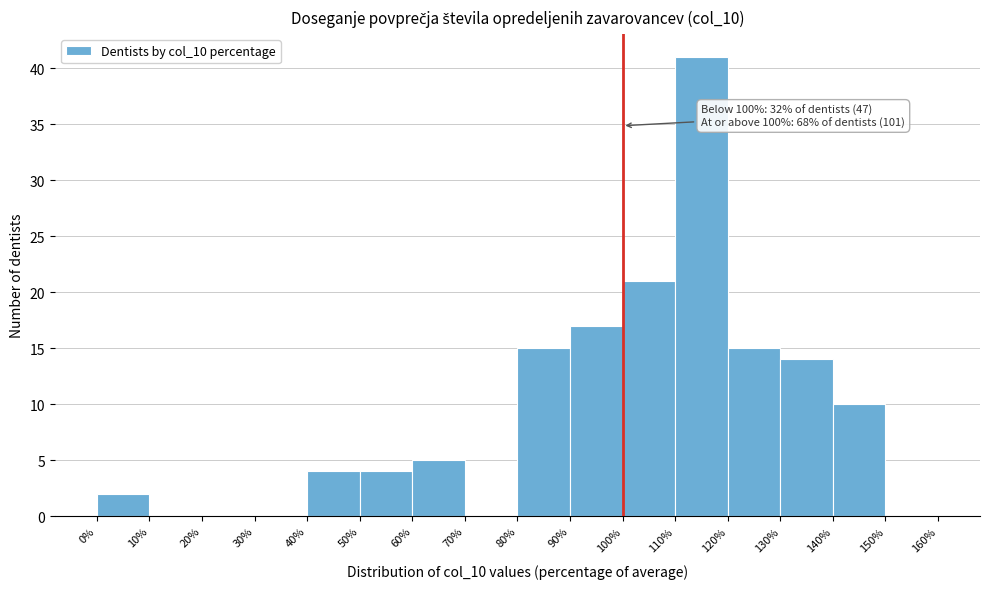

Over which range of the x-axis is the bar tallest?

110% to 120%